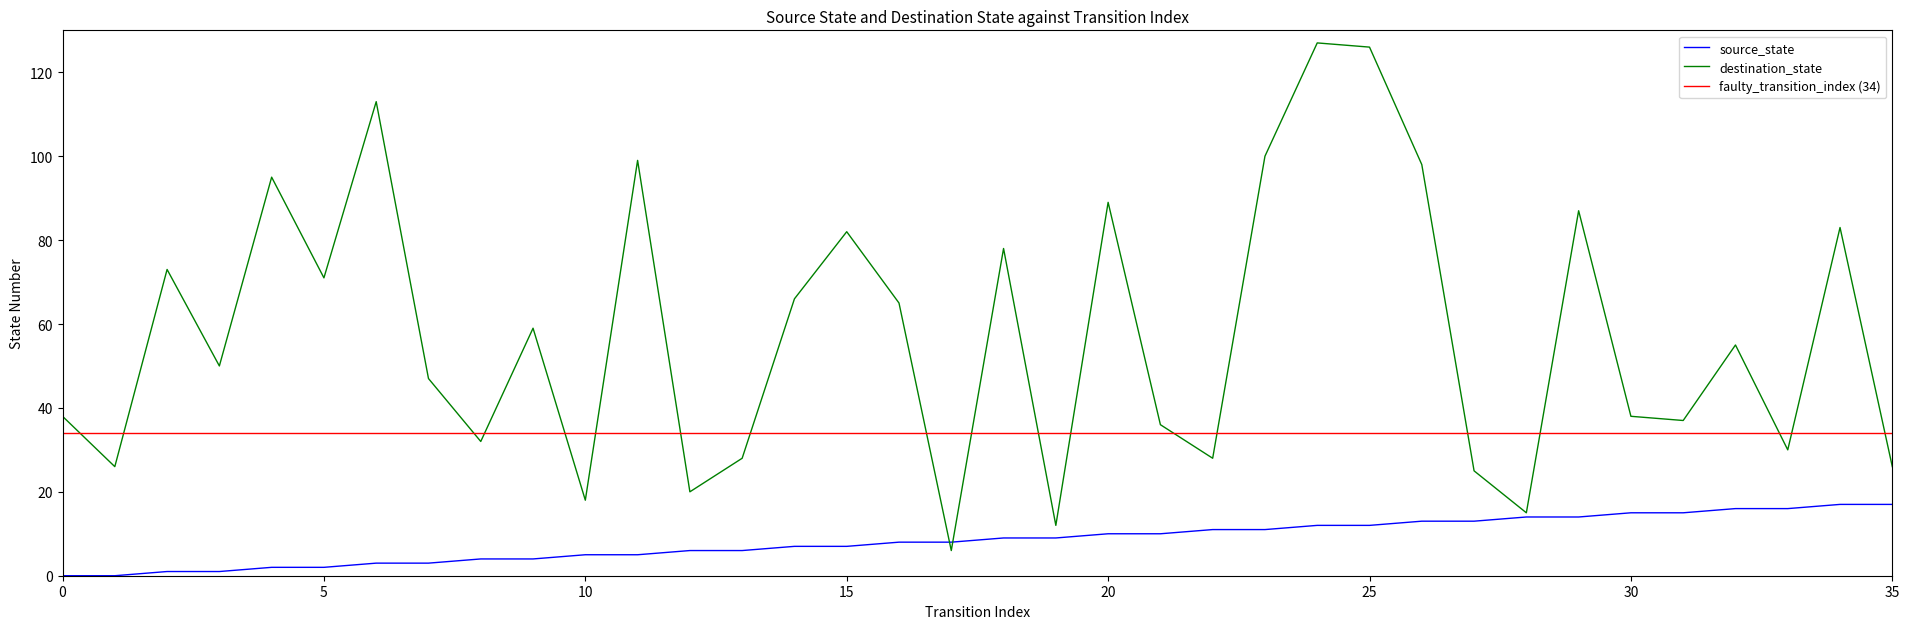

What is the sum of all destination_state values?

2078